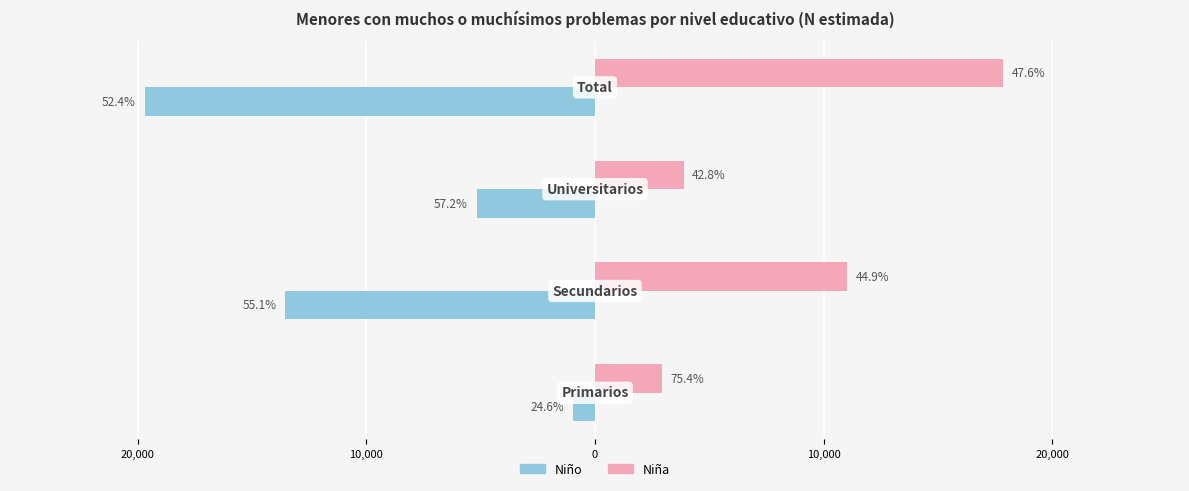

What is the value of the Niño bar at the 2nd from the left?

-13543